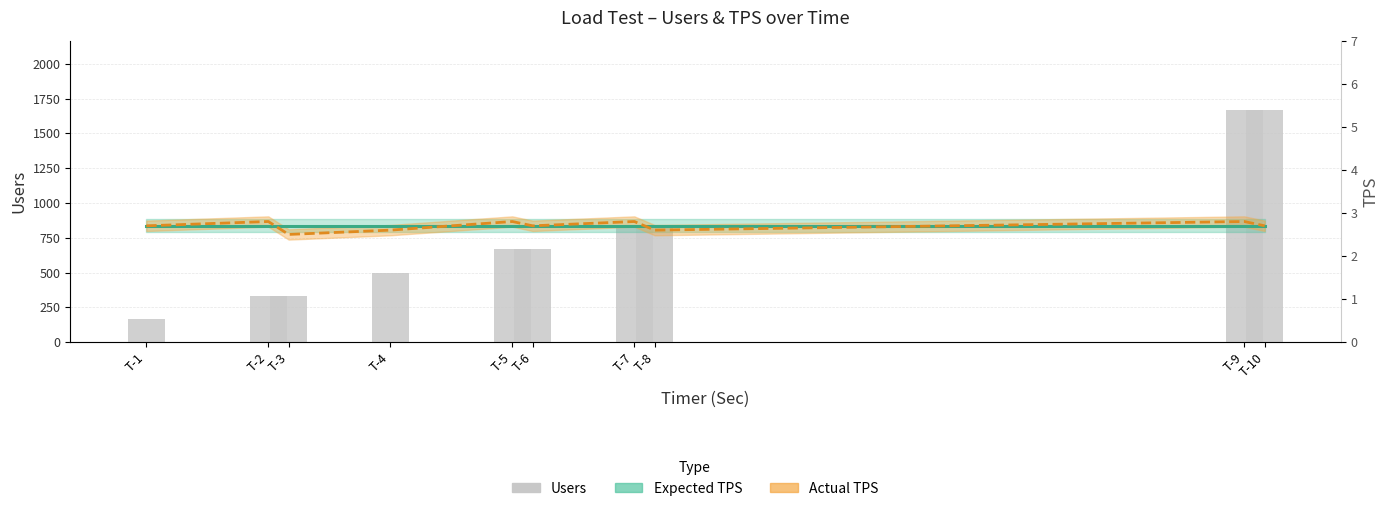

What are all the series names shown in the legend?

Users, Expected TPS, Actual TPS